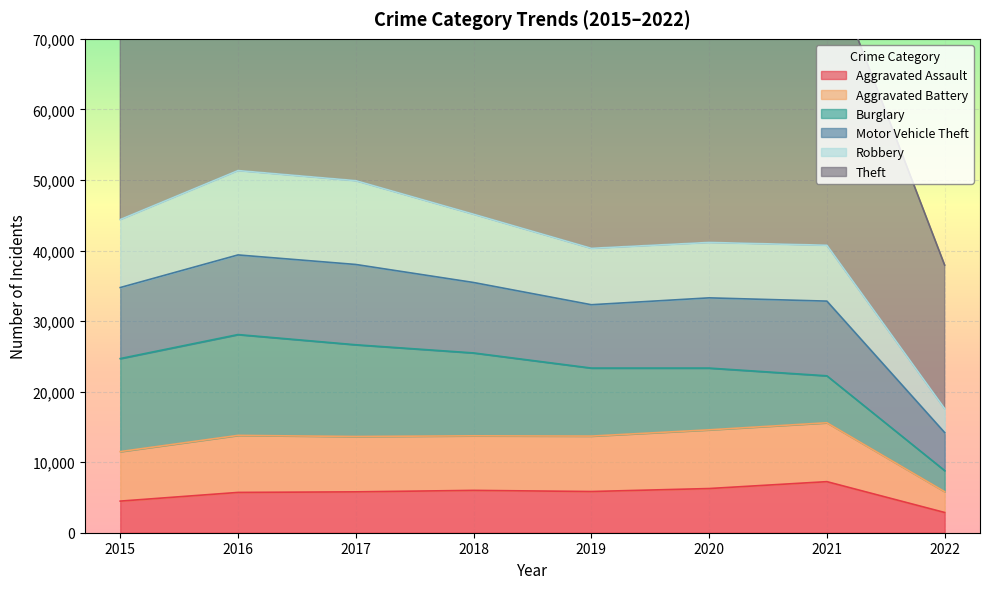

What are all the series names shown in the legend?

Aggravated Assault, Aggravated Battery, Burglary, Motor Vehicle Theft, Robbery, Theft